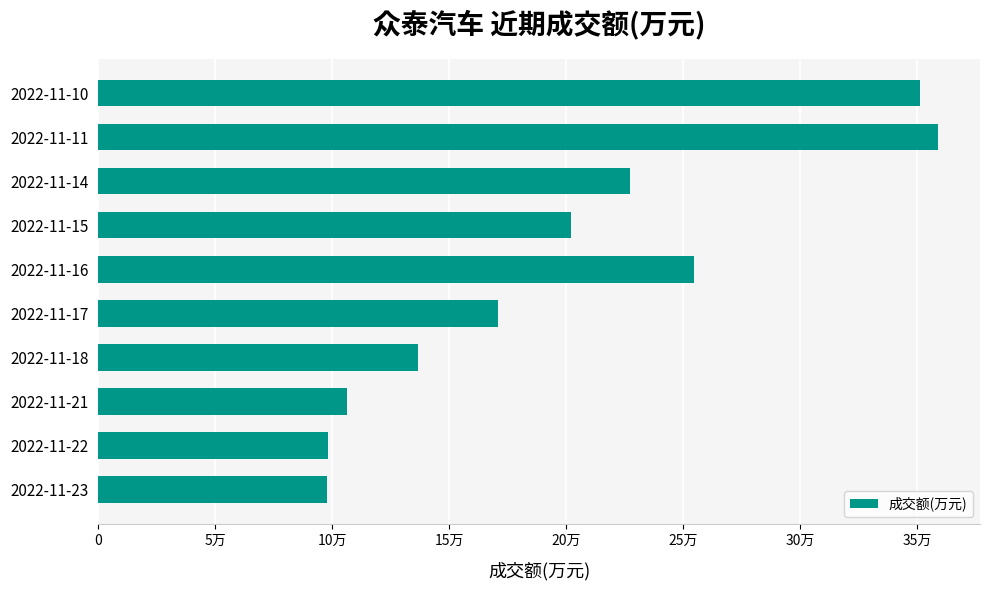

Count the number of data series in this chart.

1